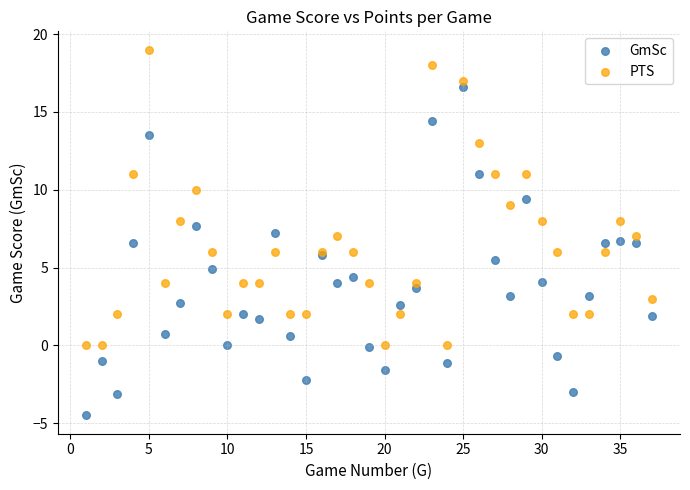

Which series reaches the minimum Y coordinate?

GmSc